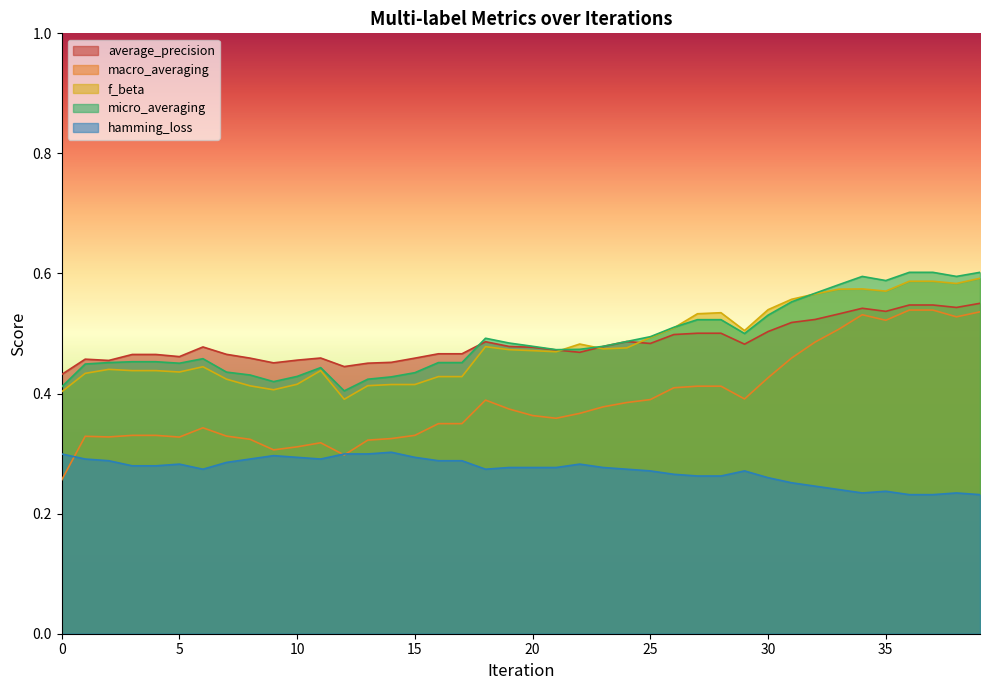

What is the sum of all average_precision values?

19.4